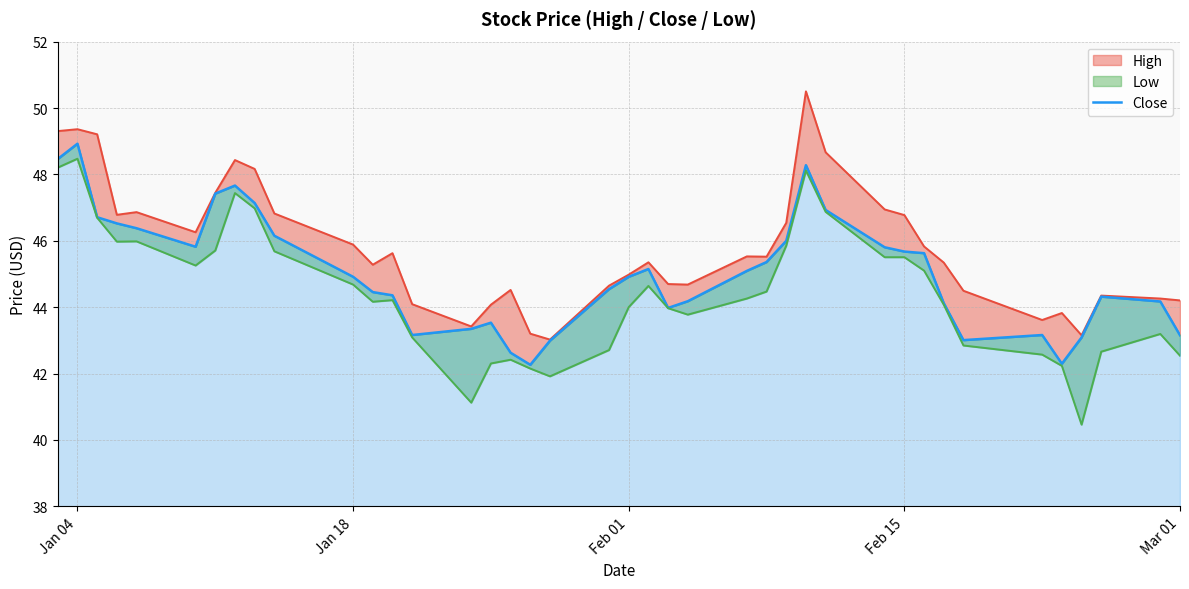

Is it true that the value at 12 is 71.7?

False